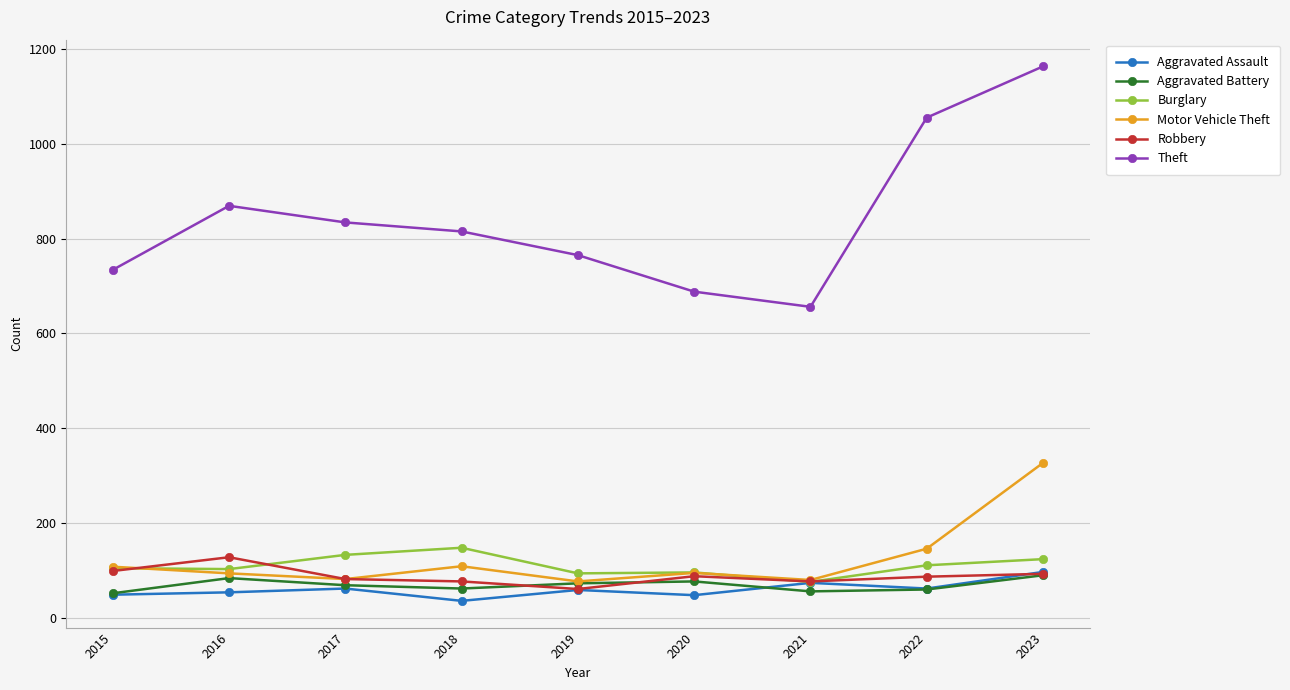

How many data points in Aggravated Assault are less than 59?

4